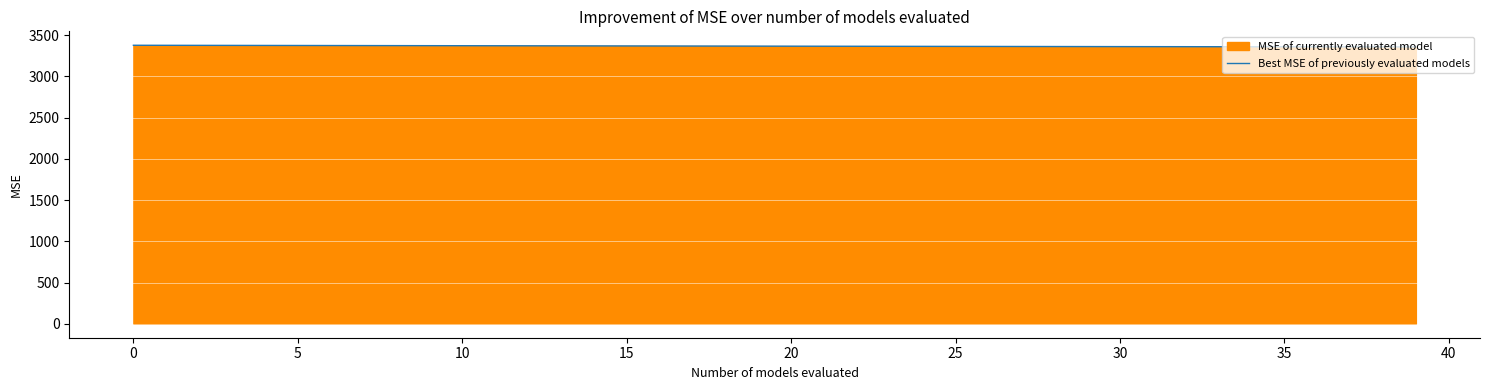

Is it true that the value at 35 is 3358.4?

True